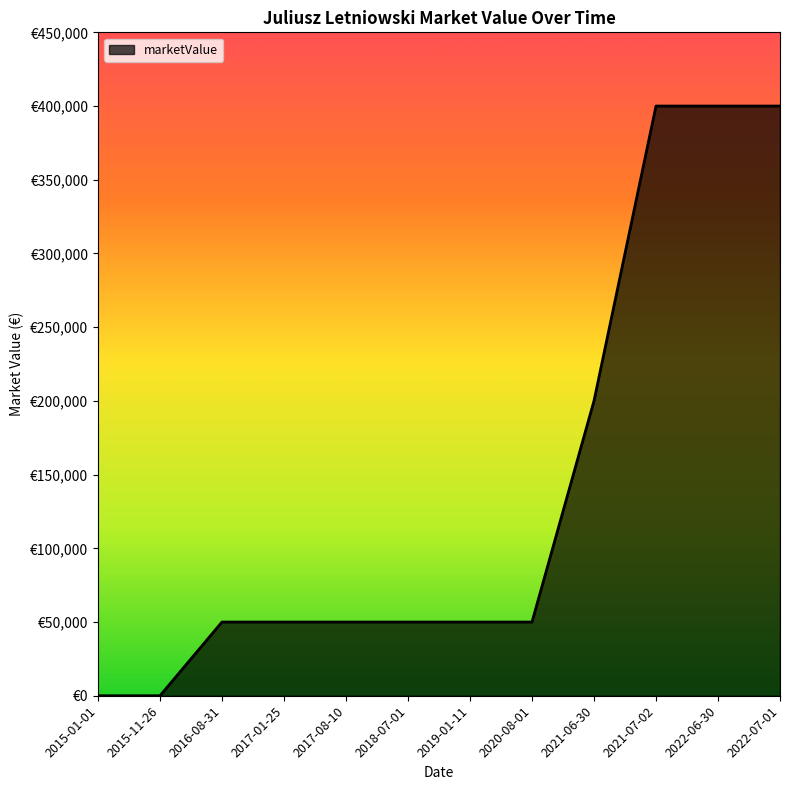

The chart shows a value of 22912 at 2017-01-25. True or false?

False